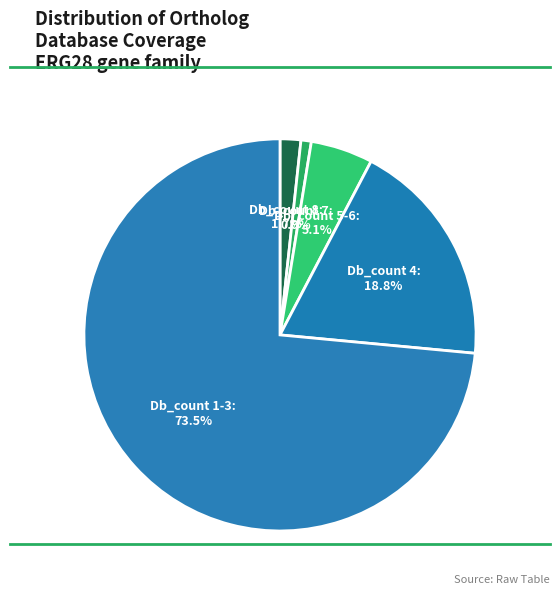

Count the number of slices in the pie.

5